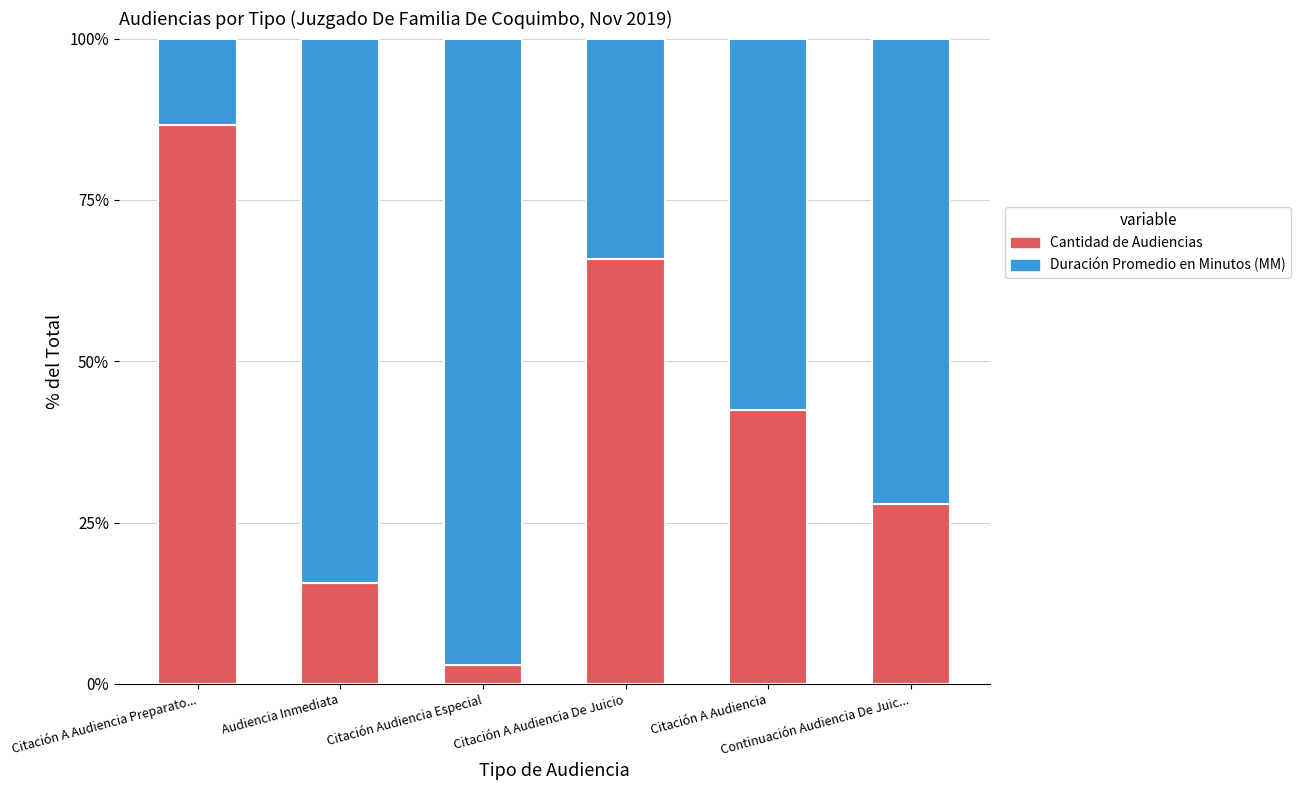

What is the sum of all Cantidad de Audiencias values?

241.3